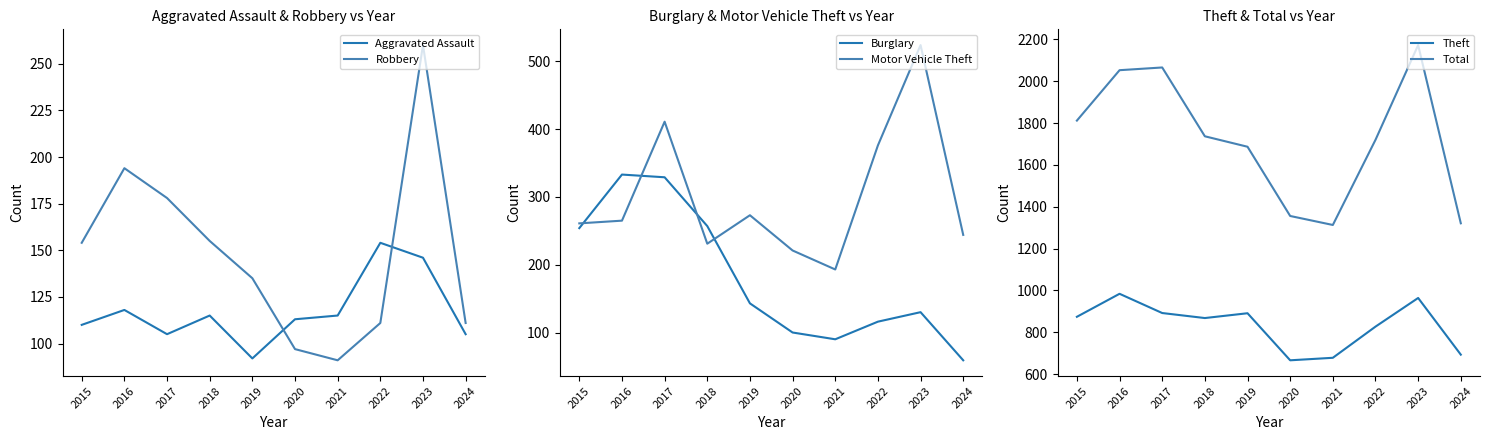

At how many categories does at least one series exceed 2104?

1